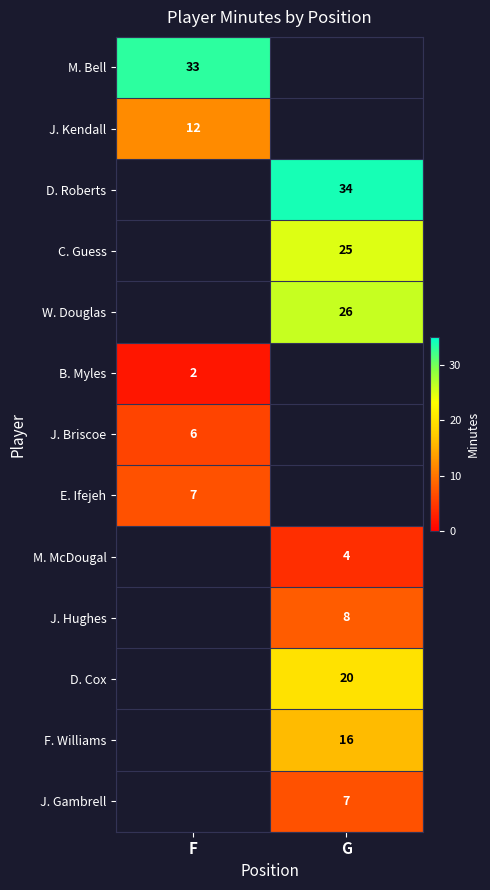

The D. Roberts series shows 47 at G. True or false?

False